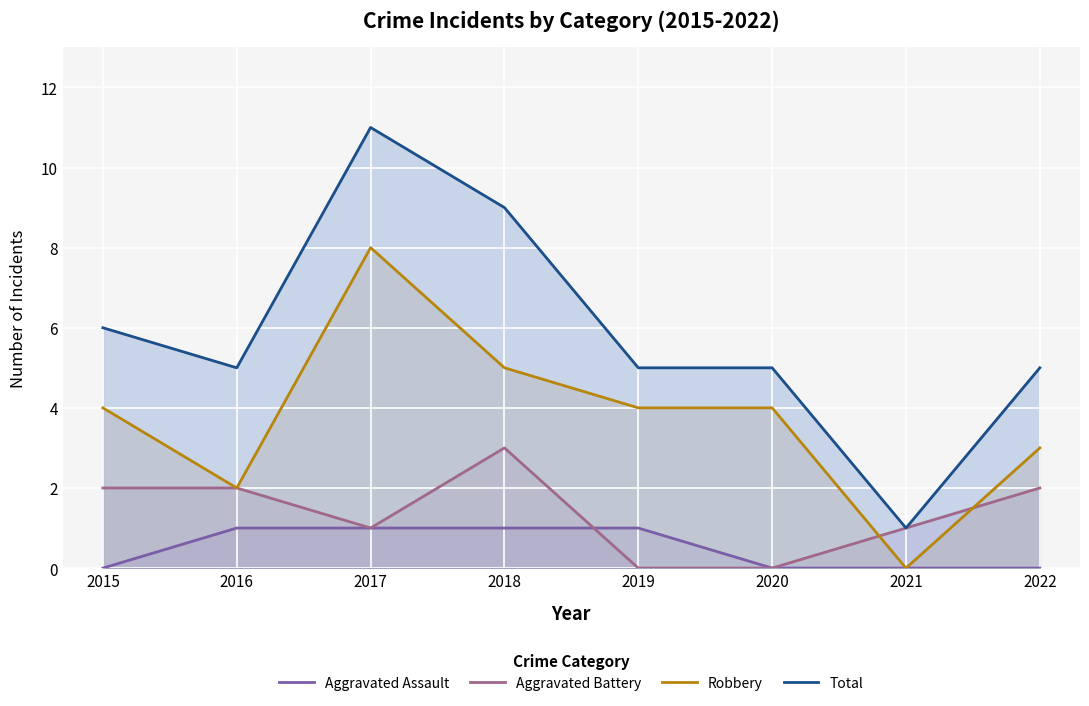

Where is Aggravated Assault nearest to the value 0?

2015